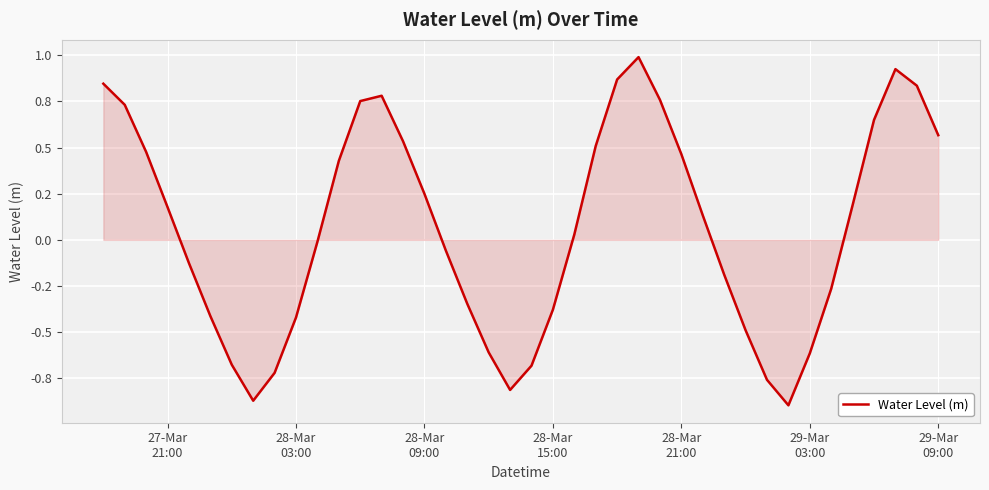

Does the chart display data point markers on the line(s)?

No